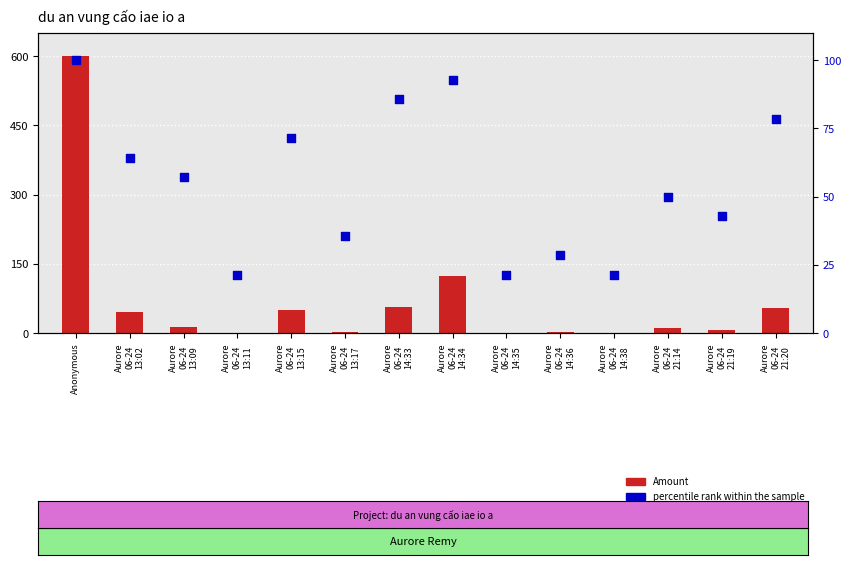

What are all the series names shown in the legend?

Amount, percentile rank within the sample